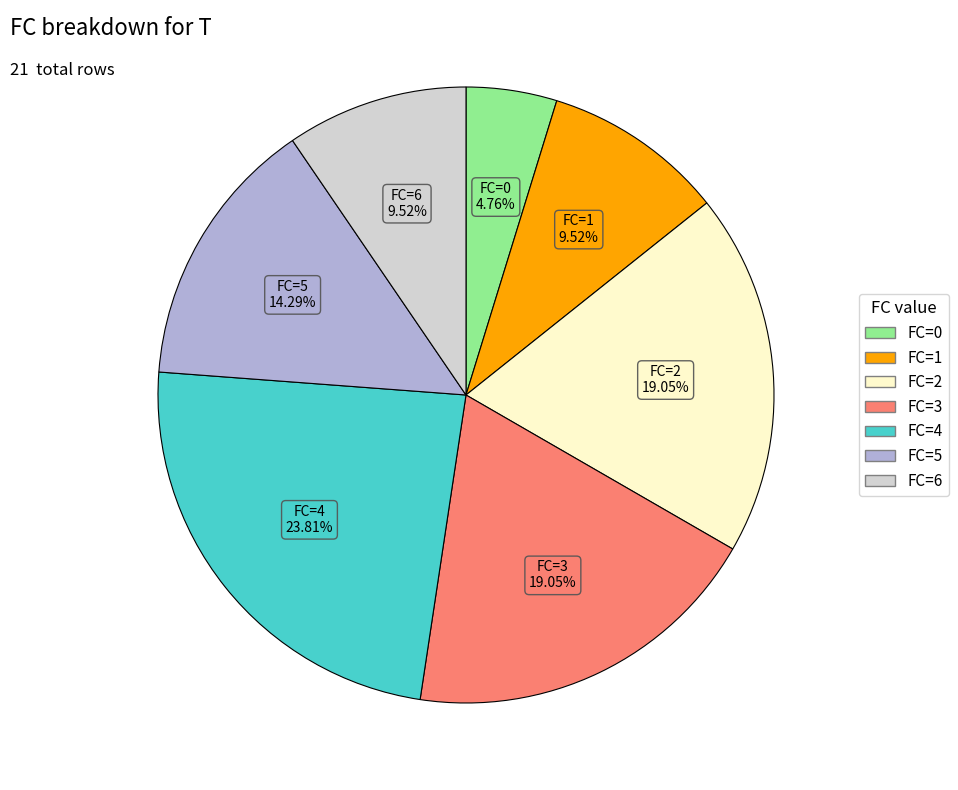

To the nearest percent, what is the average slice percentage?

14%